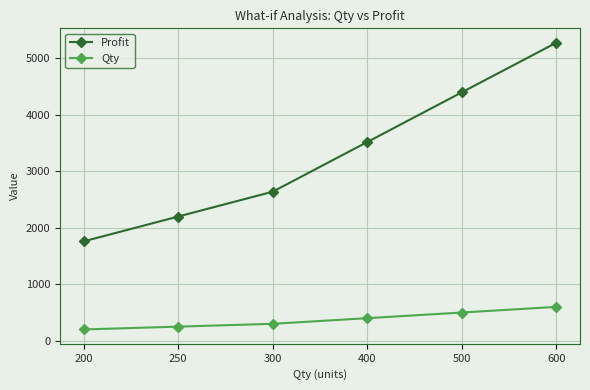

Rank the series by their average value, from lowest to highest.

Qty, Profit